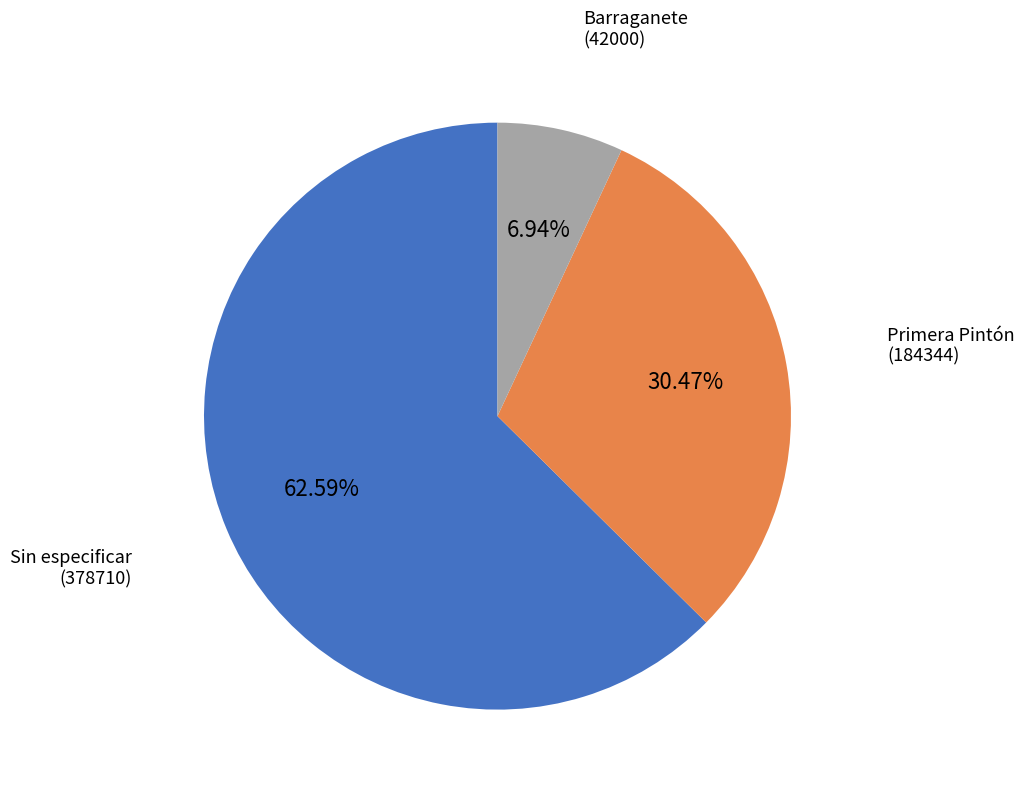

Is there any slice that represents more than half of the pie?

Yes